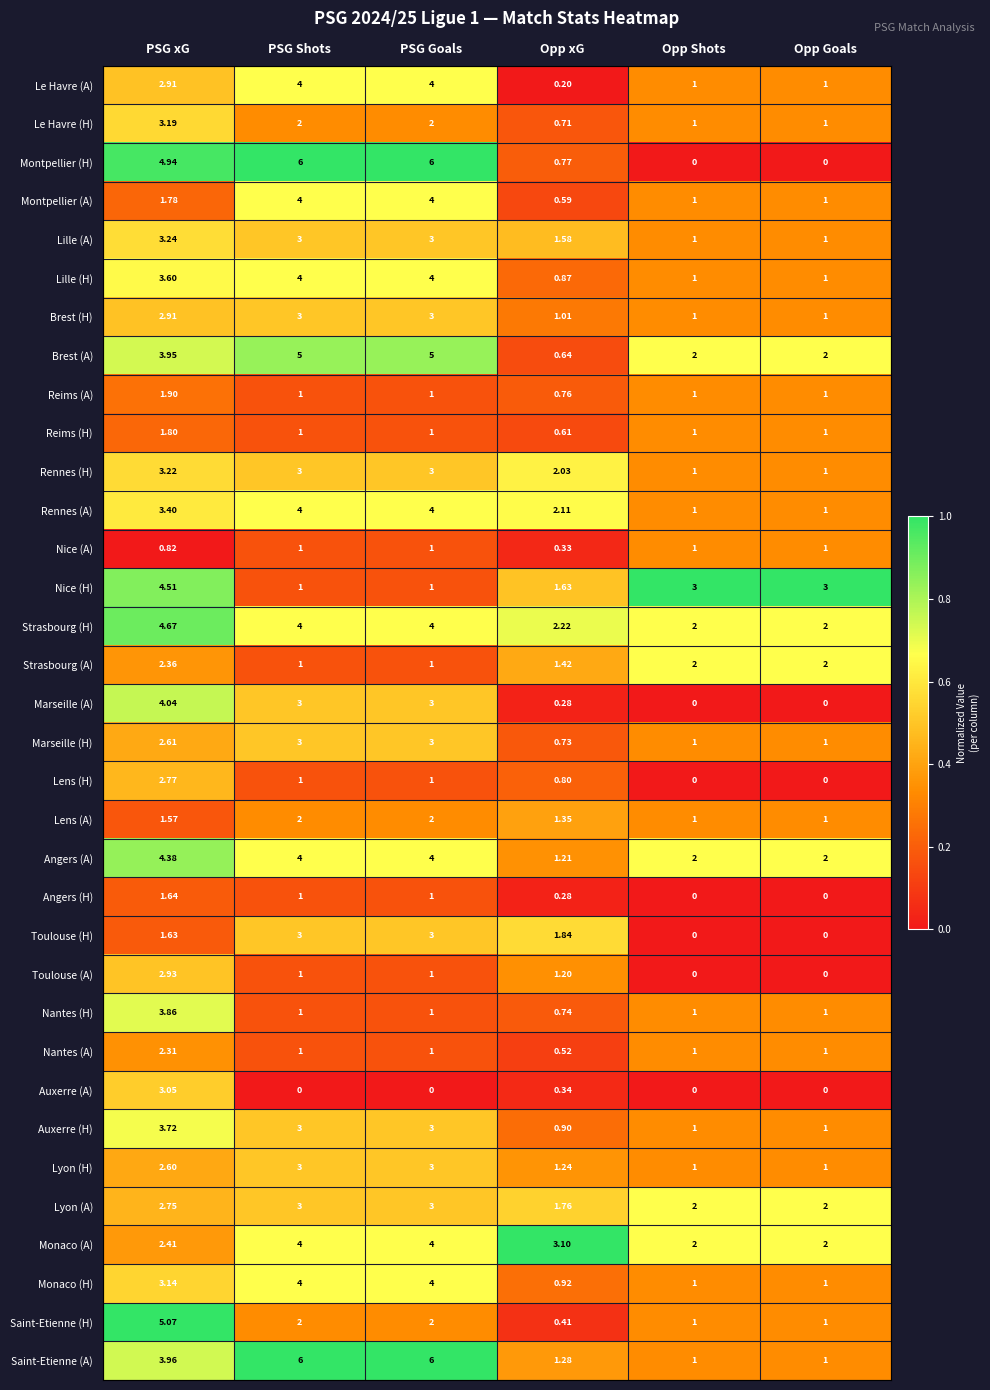

At which category is the sum across all series the highest?

PSG xG